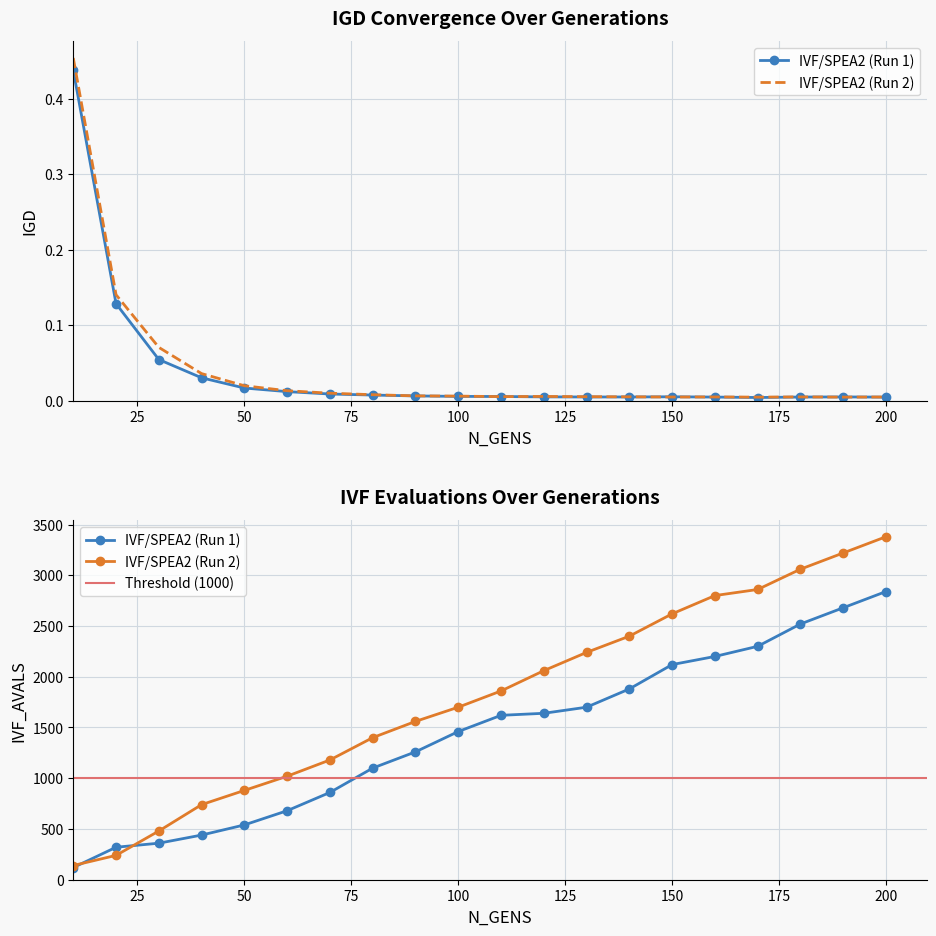

At which category does IVF/SPEA2 (Run 1) reach its first local peak?

150